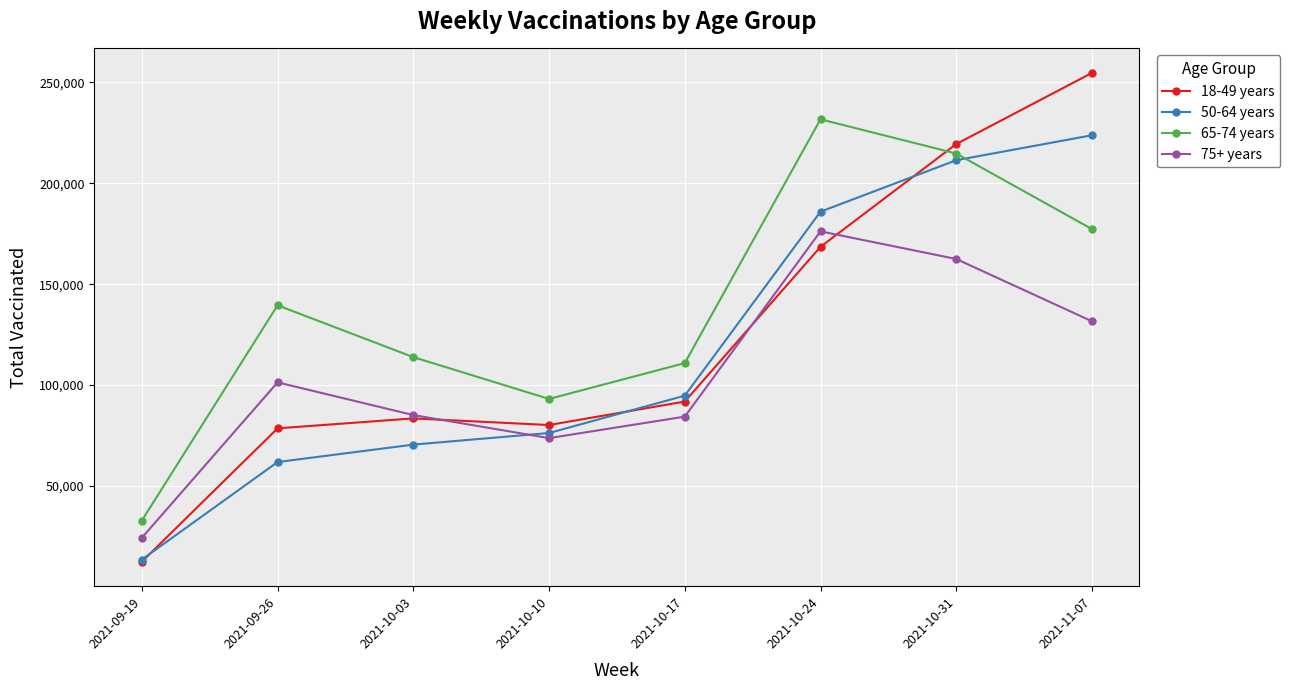

Between 2021-09-26 and 2021-11-07, which series saw the biggest shift?

18-49 years